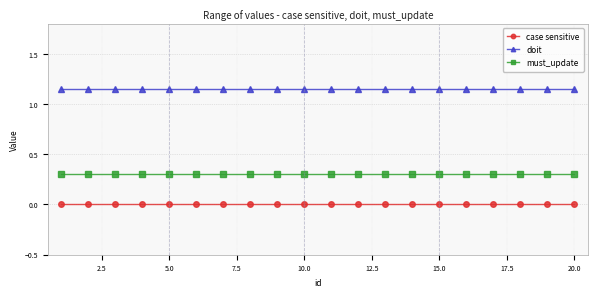

Reading left to right, transcribe all the data shown in this chart.

case sensitive: 0.0	0.0	0.0	0.0	0.0	0.0	0.0	0.0	0.0	0.0	0.0	0.0	0.0	0.0	0.0	0.0	0.0	0.0	0.0	0.0
doit: 1.1	1.1	1.1	1.1	1.1	1.1	1.1	1.1	1.1	1.1	1.1	1.1	1.1	1.1	1.1	1.1	1.1	1.1	1.1	1.1
must_update: 0.3	0.3	0.3	0.3	0.3	0.3	0.3	0.3	0.3	0.3	0.3	0.3	0.3	0.3	0.3	0.3	0.3	0.3	0.3	0.3